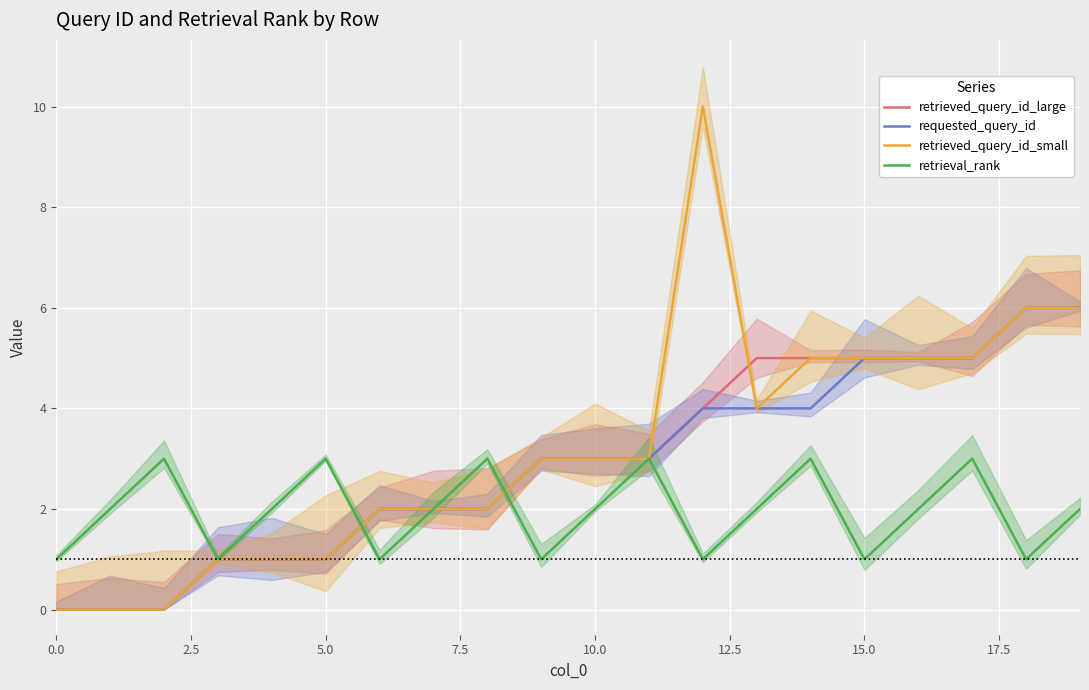

True or false: requested_query_id has more than 1 points higher than both neighbors.

False